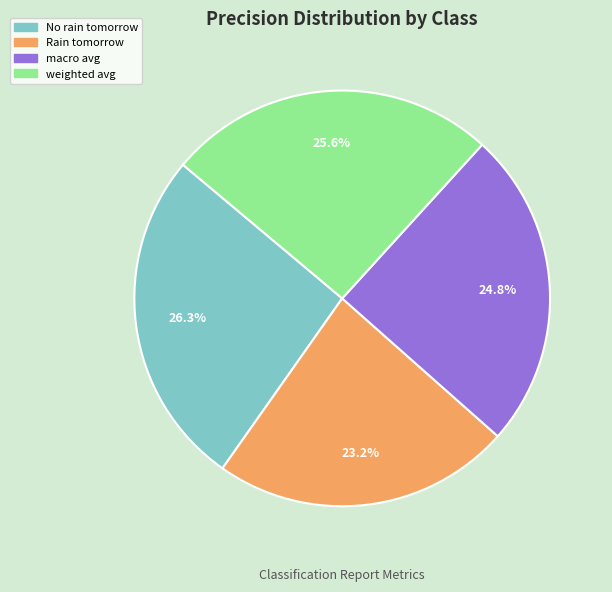

Does any single category account for the majority?

No